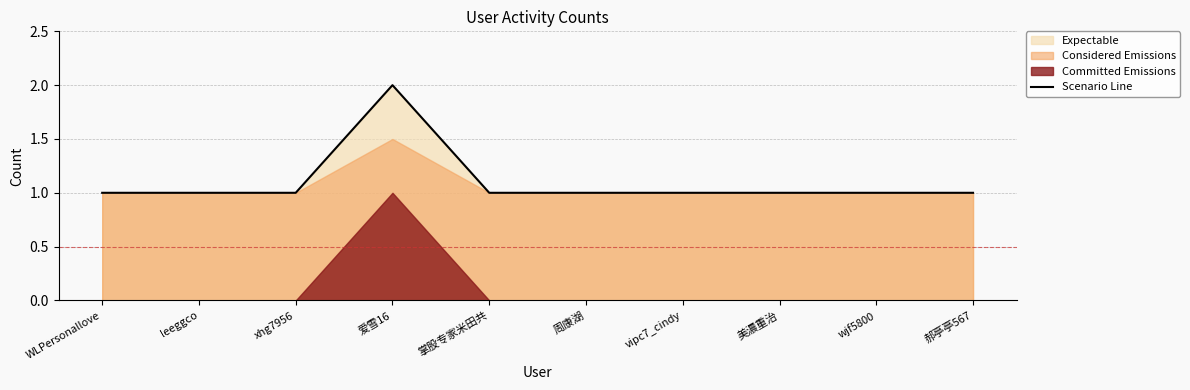

Reading left to right, extract all data points from this chart.

1	1	1	2	1	1	1	1	1	1